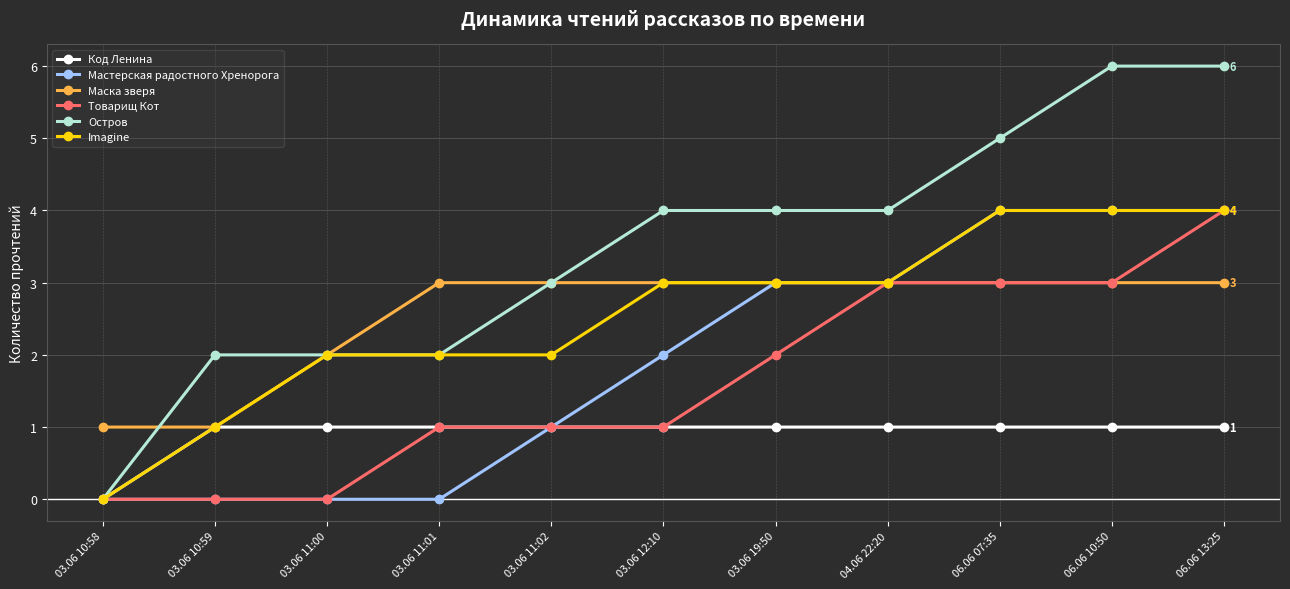

What is the spread (max minus min) of values at 06.06 13:25?

5